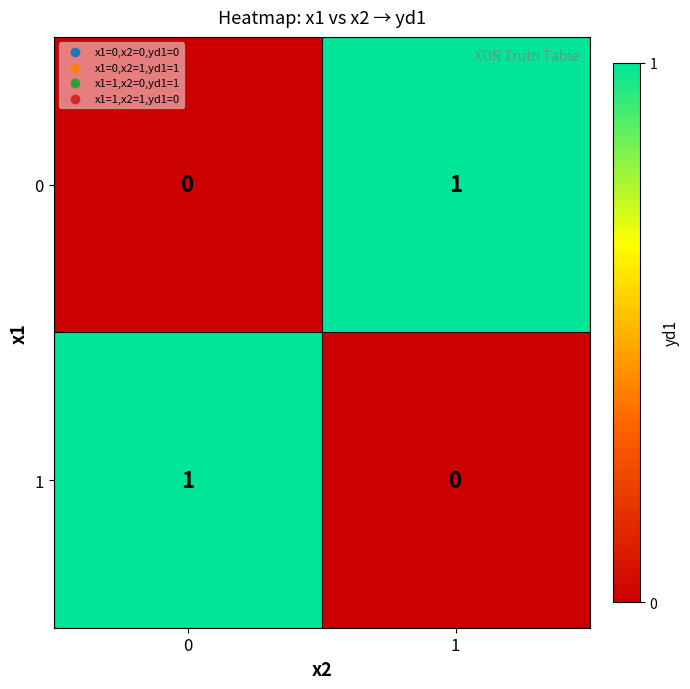

At 1, list the series in order from largest to smallest.

0, 1